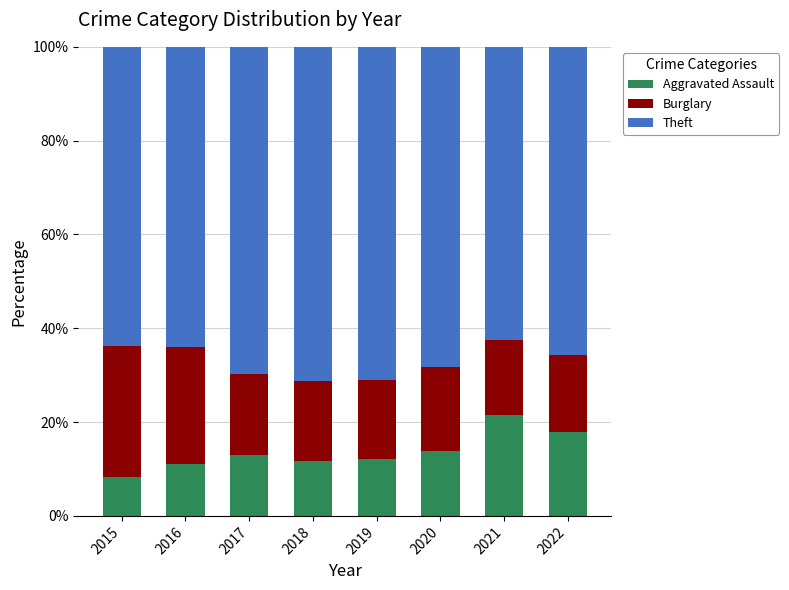

Which category has the lowest value in the Aggravated Assault series?

2015